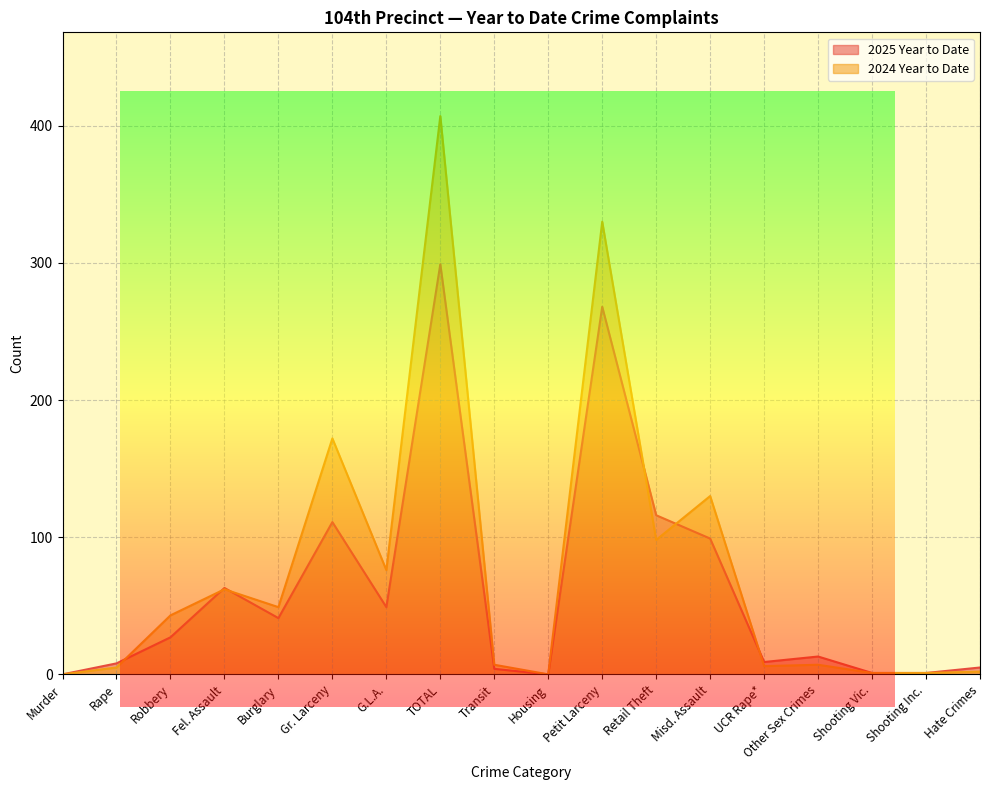

Reading right to left, what are all the values shown in this chart?

2025 Year to Date: 5	1	1	13	9	99	116	268	0	4	299	49	111	41	63	27	8	0
2024 Year to Date: 2	1	1	7	6	130	98	330	0	7	407	76	172	49	62	43	5	0